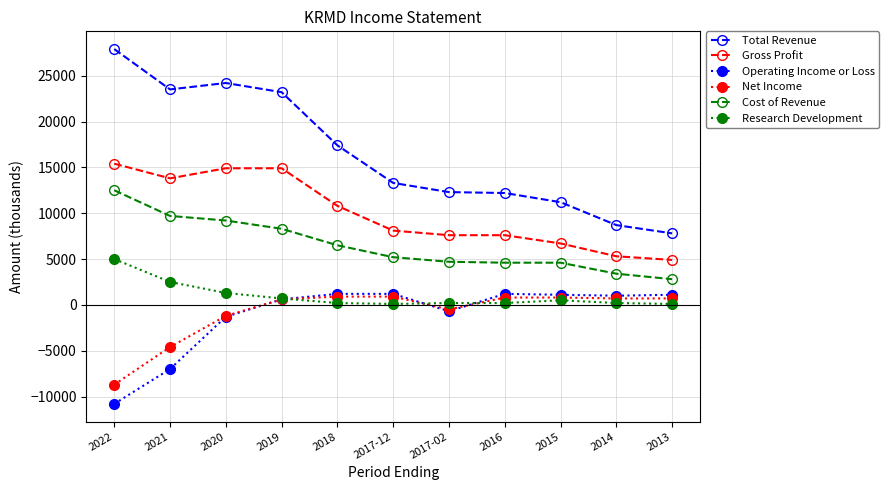

Between 2018 and 2017-02, which series saw the biggest shift?

Total Revenue